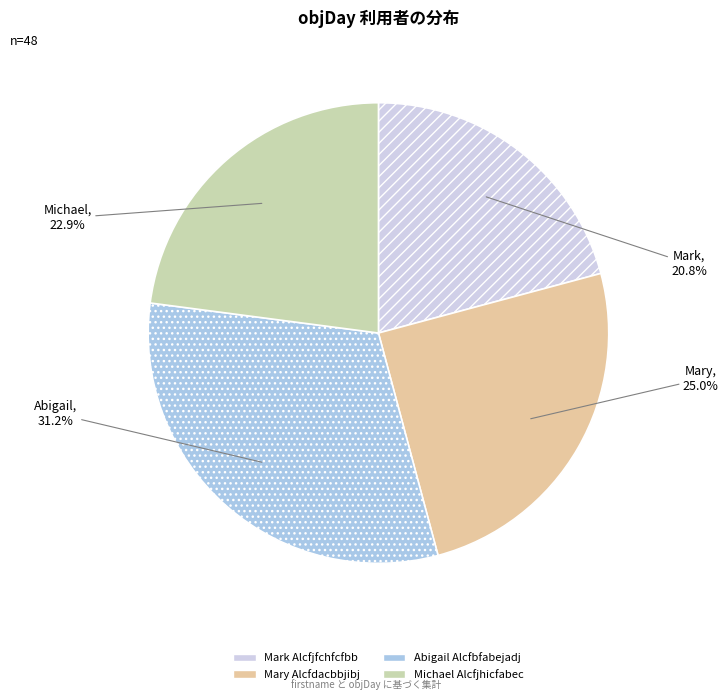

Count the number of slices in the pie.

4